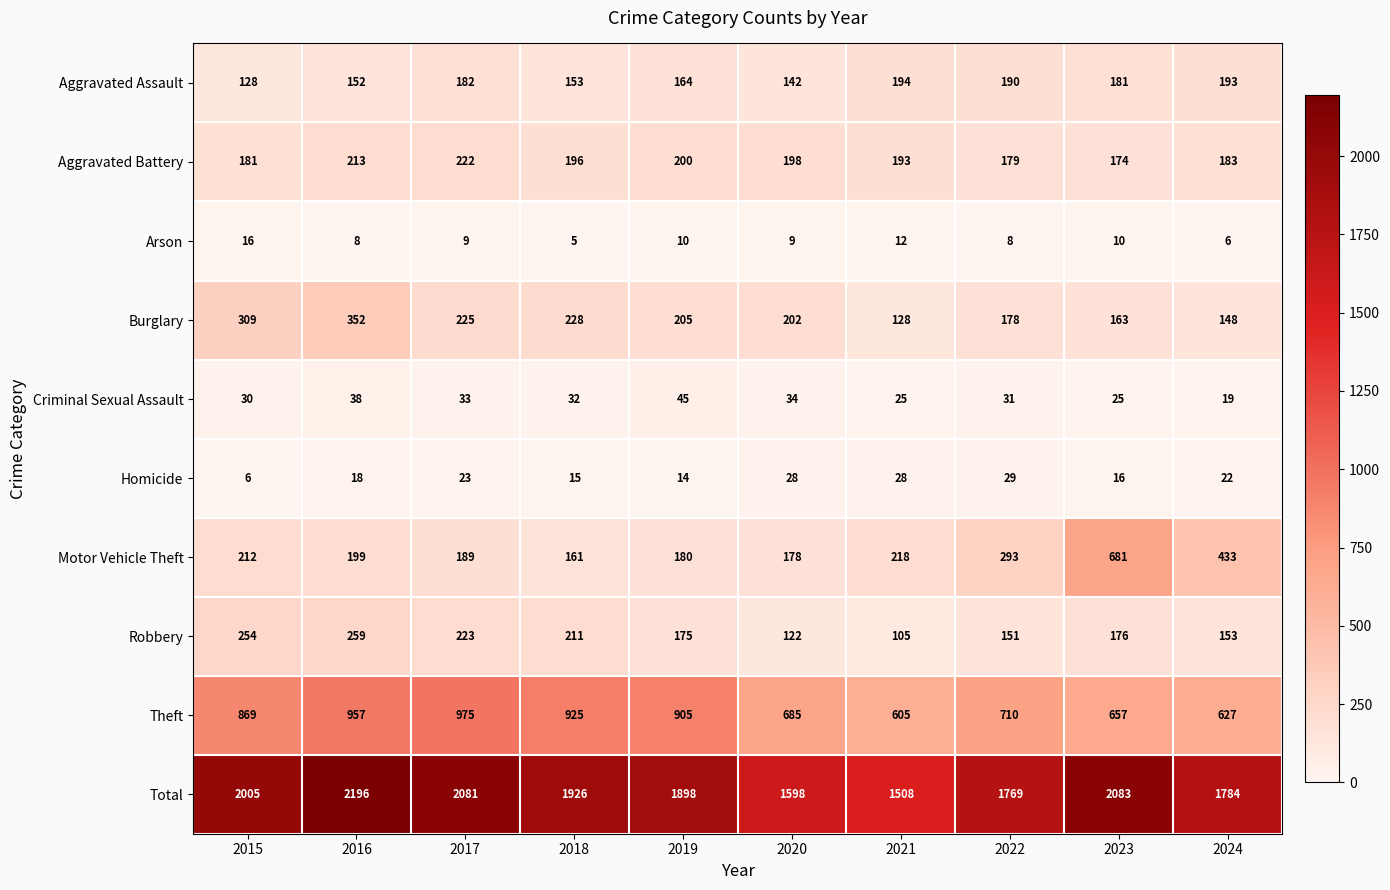

What is the sum of all Aggravated Battery values?

1939